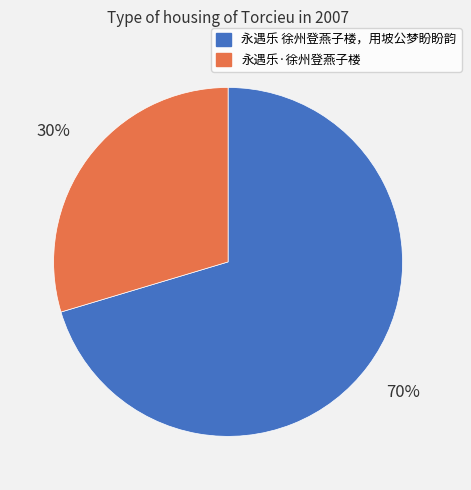

Combined, do 永遇乐·徐州登燕子楼 and 永遇乐 徐州登燕子楼，用坡公梦盼盼韵 account for over 50%?

Yes